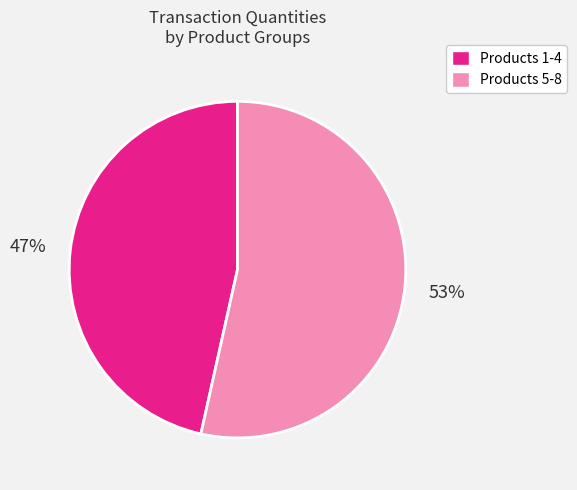

To the nearest percent, what is the average slice percentage?

50%